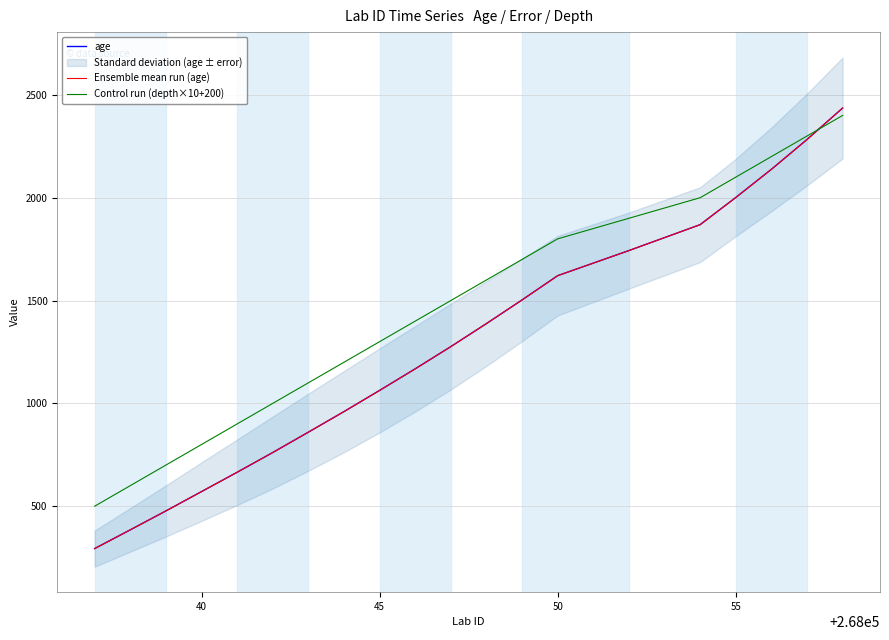

Is this an area chart (filled region under the line)?

No